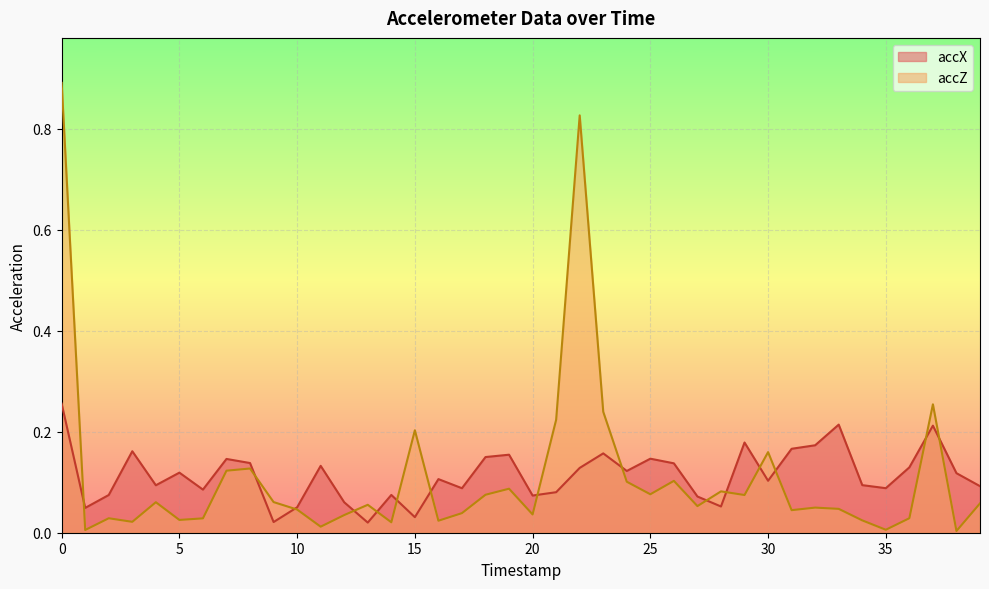

List the series in order of their peak value, lowest first.

accX, accZ